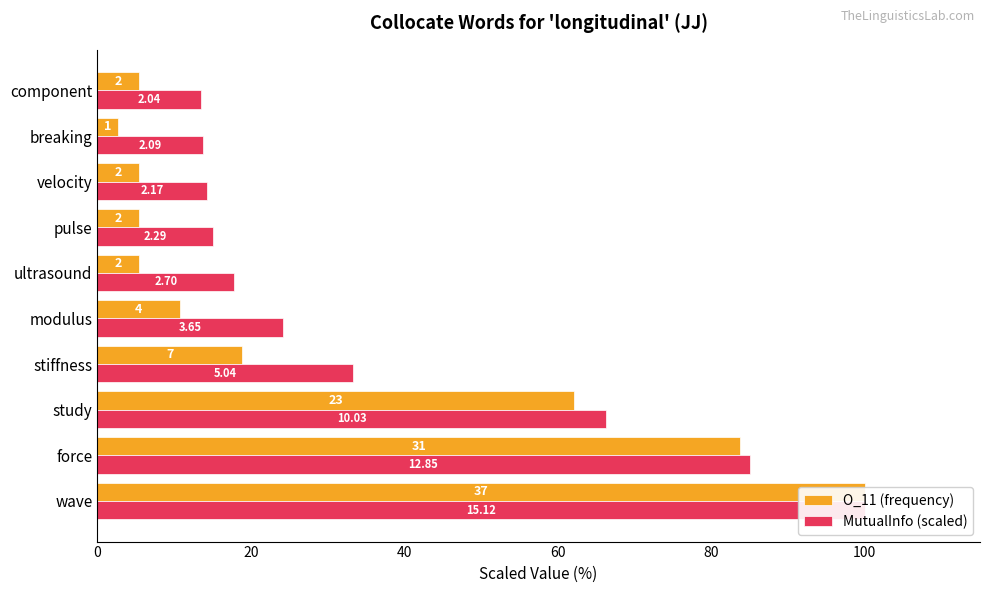

What is the greatest value displayed?

100.0